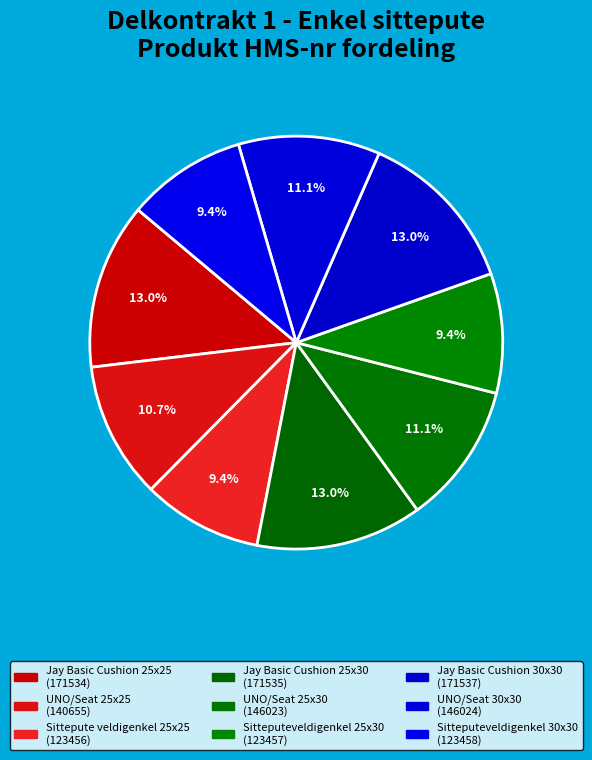

What percentage do Jay Basic Cushion 25x25 and Jay Basic Cushion 30x30 together represent?

26.0%